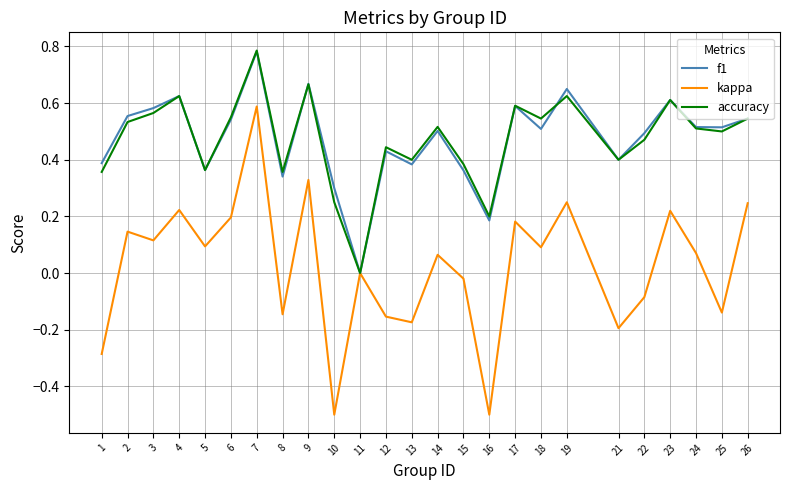

Rank the series at 16 from lowest to highest value.

kappa, f1, accuracy